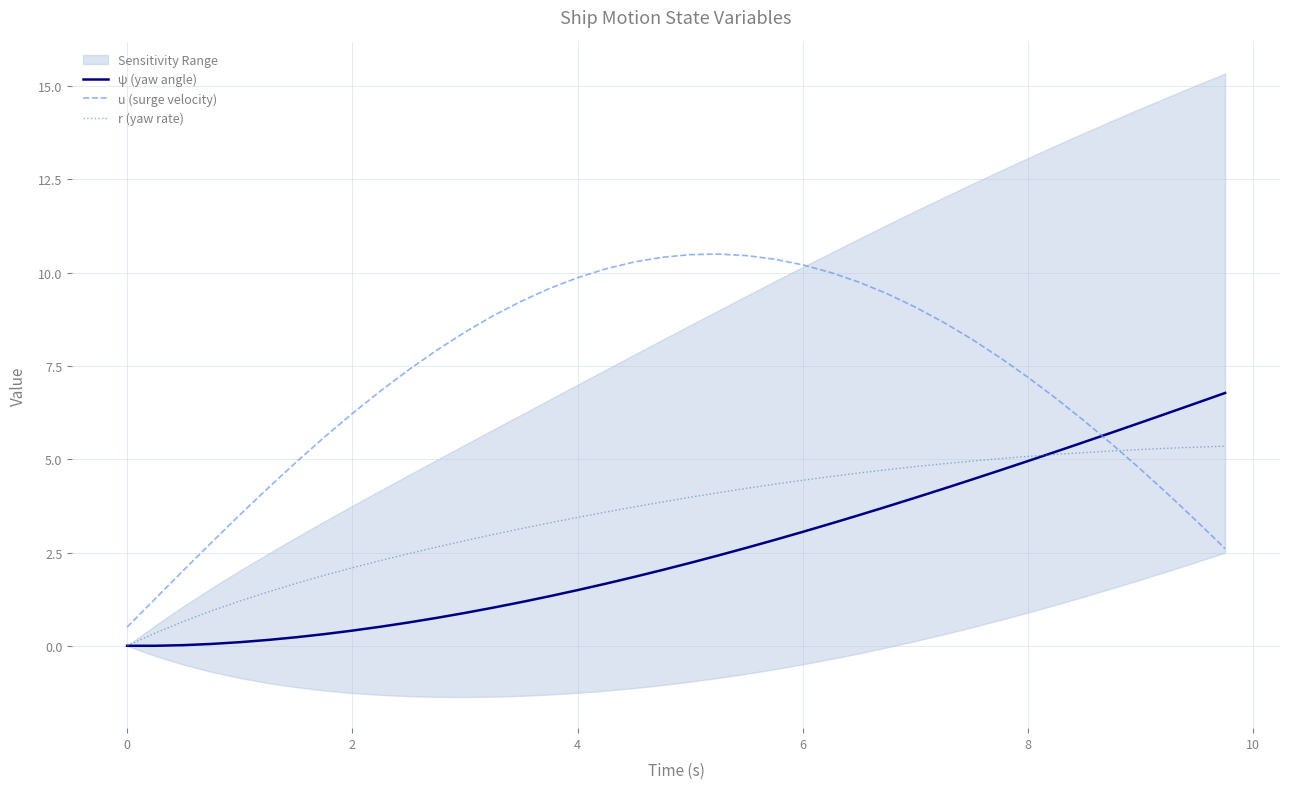

What is the maximum value for ψ (yaw angle)?

6.8